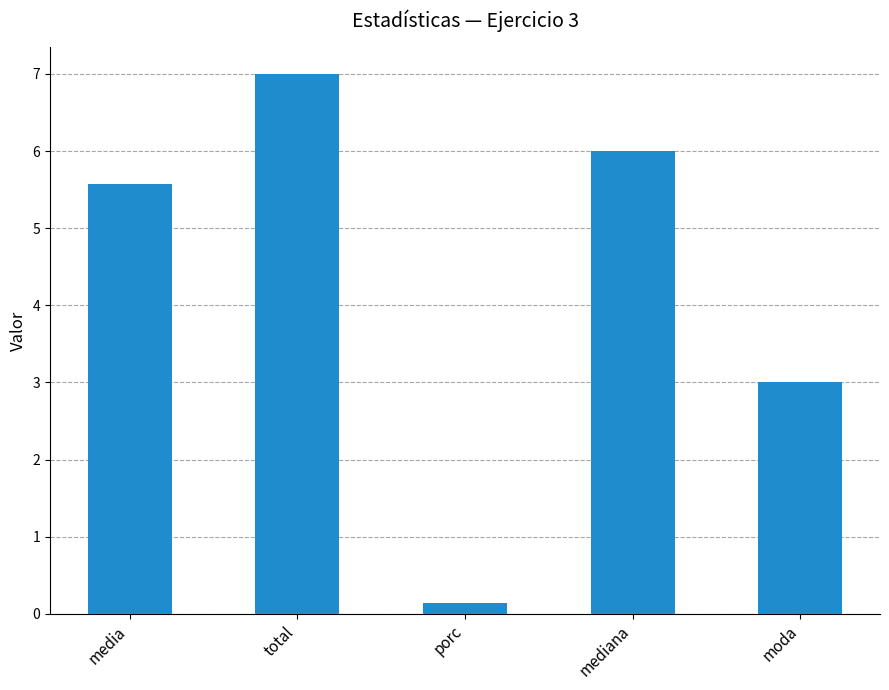

What is the ratio of the value at total to the value at media?

1.3